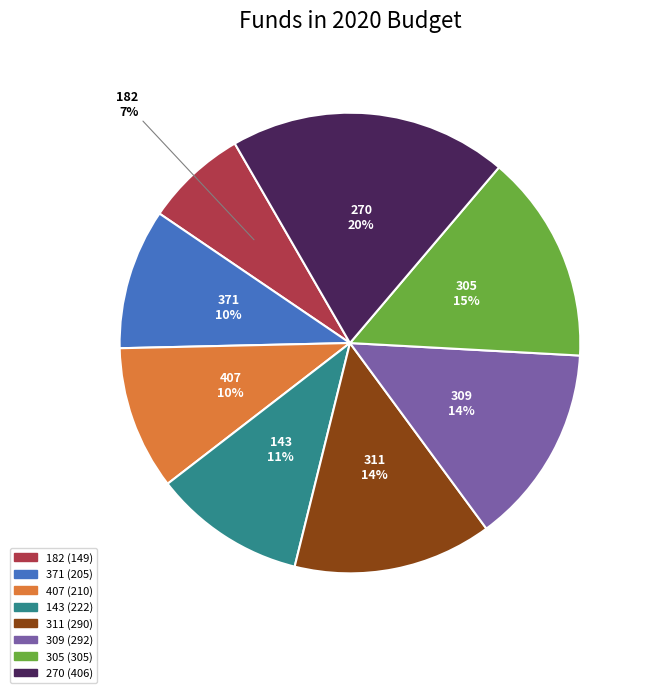

To the nearest percent, what percentage of the pie is 407?

10%